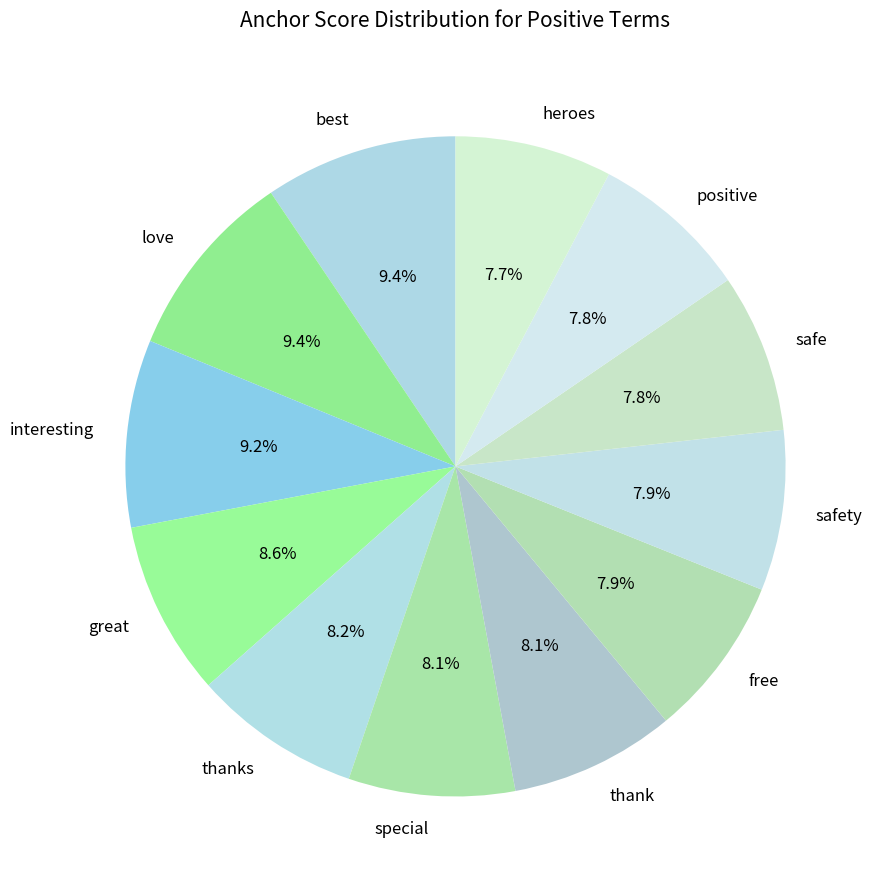

Do special and love together represent more than half of the pie?

No